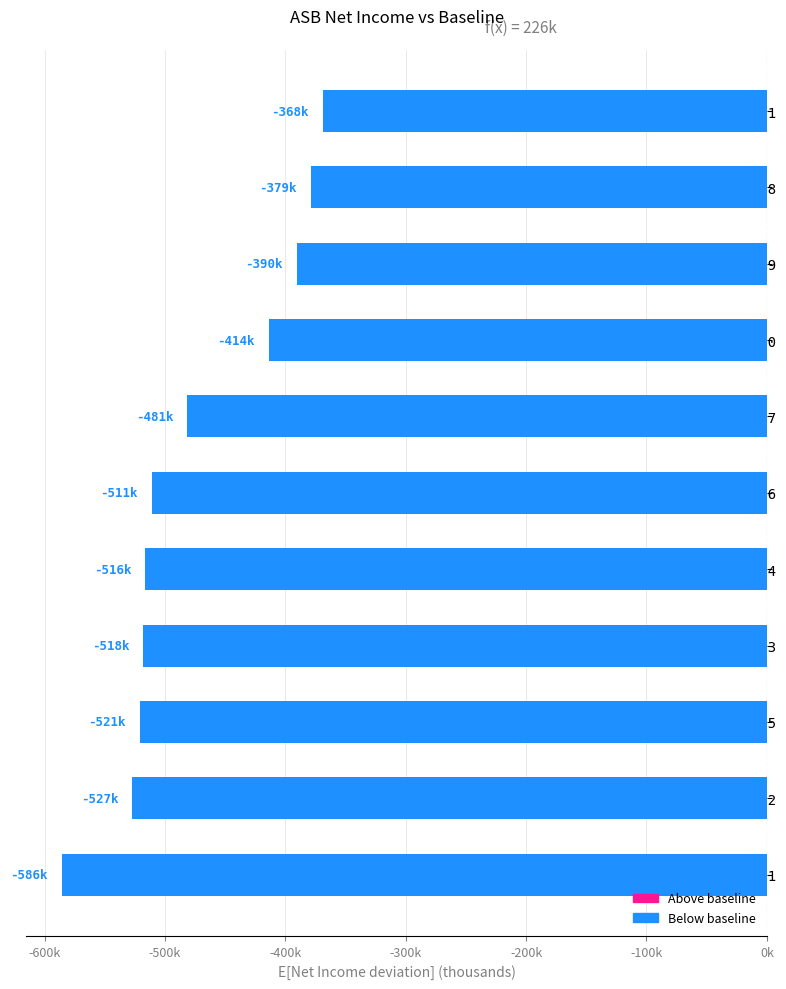

Does the chart contain any negative values?

Yes